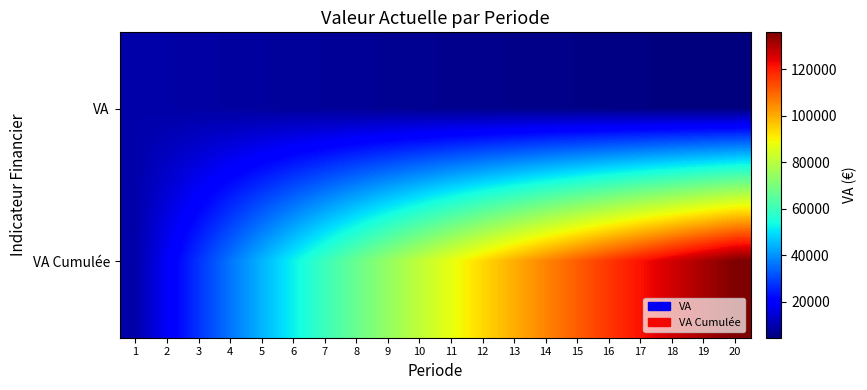

How many categories are shown in the chart?

20